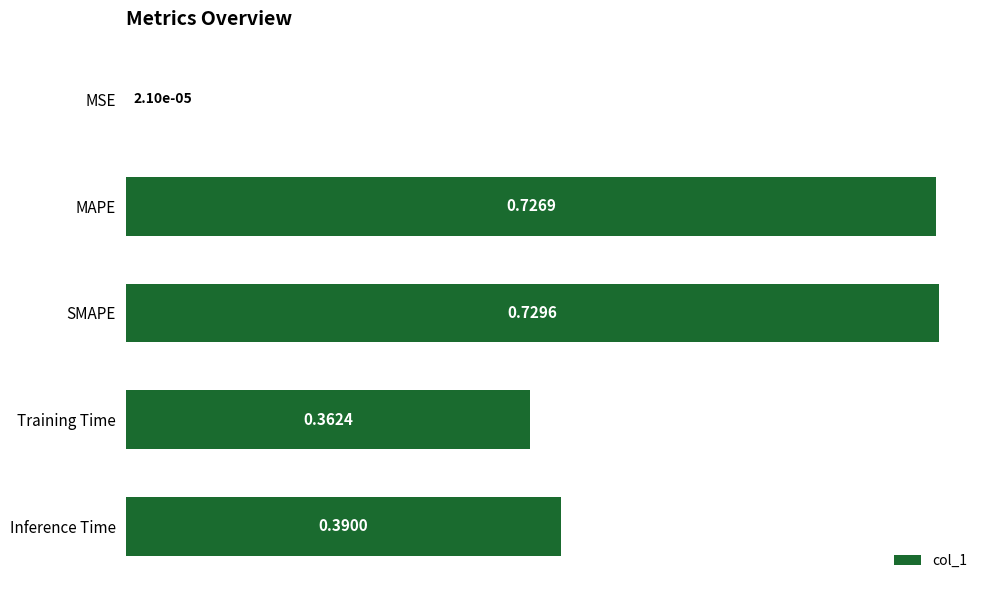

What is the sum of all values?

2.2